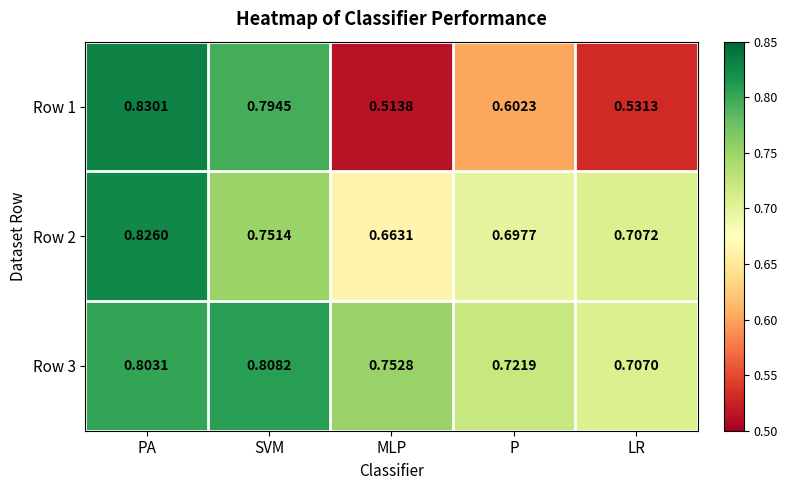

Where is Row 3 nearest to the value 0?

LR